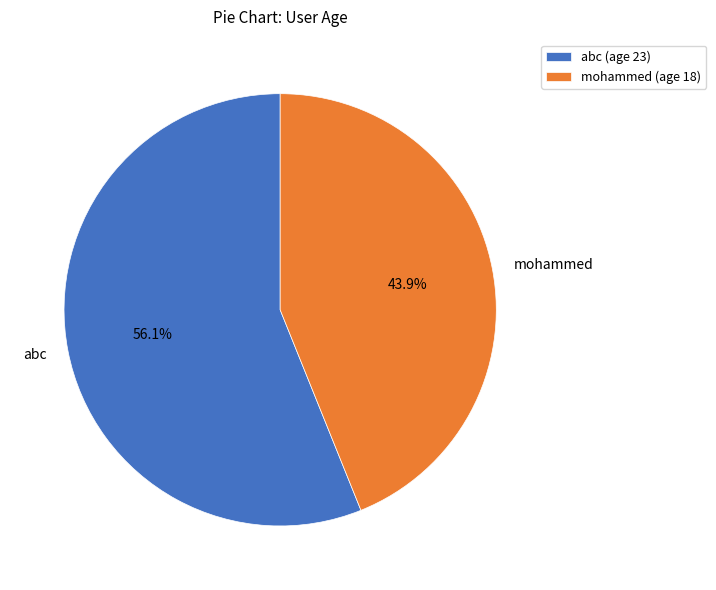

Between abc and mohammed, which is larger?

abc